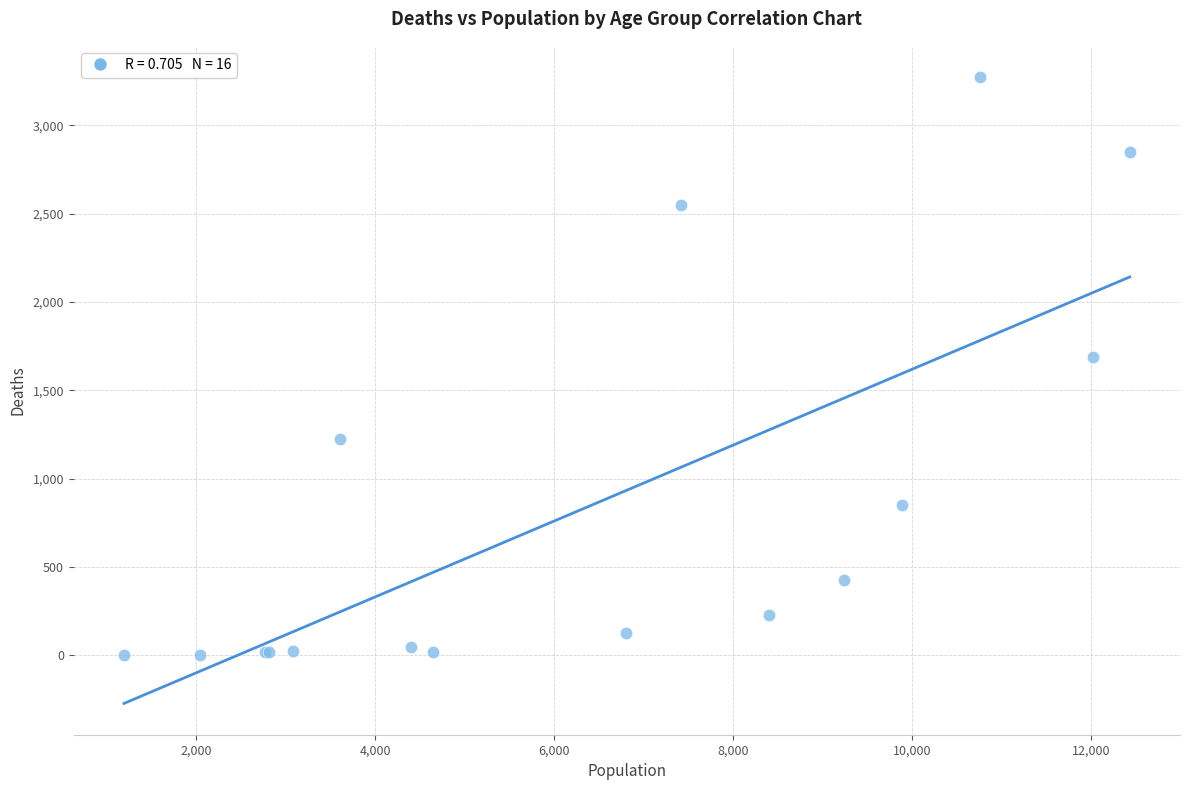

What Y value in the scatter plot is closest to 1638?

1690